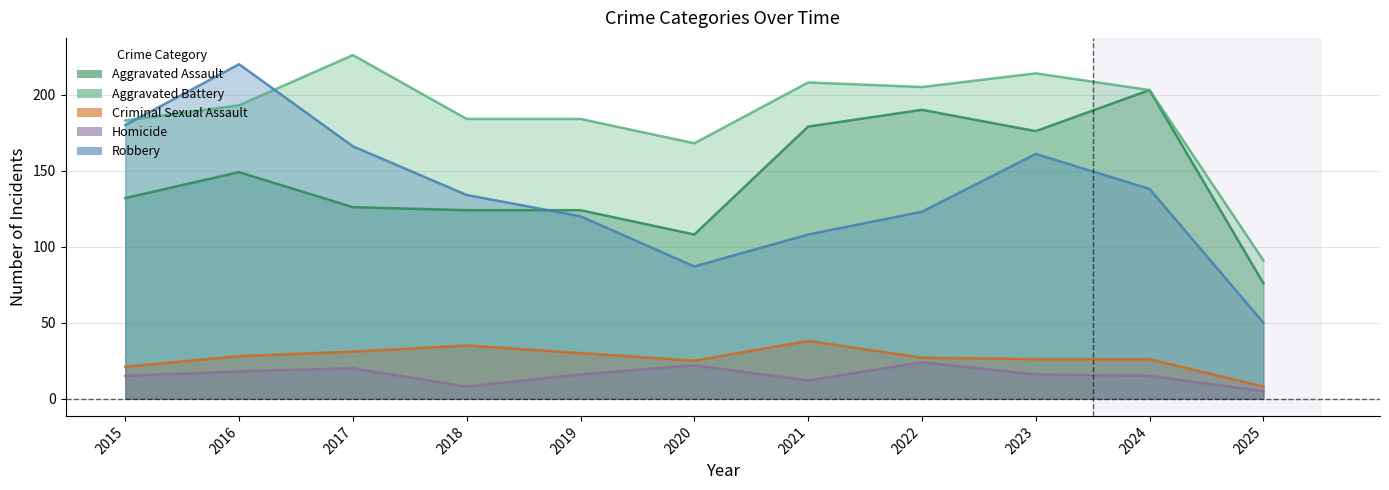

Reading left to right, extract all data points from this chart.

Aggravated Assault: 2015=132	2016=149	2017=126	2018=124	2019=124	2020=108	2021=179	2022=190	2023=176	2024=203	2025=76
Aggravated Battery: 2015=183	2016=193	2017=226	2018=184	2019=184	2020=168	2021=208	2022=205	2023=214	2024=203	2025=91
Criminal Sexual Assault: 2015=21	2016=28	2017=31	2018=35	2019=30	2020=25	2021=38	2022=27	2023=26	2024=26	2025=8
Homicide: 2015=15	2016=18	2017=20	2018=8	2019=16	2020=22	2021=12	2022=24	2023=16	2024=15	2025=5
Robbery: 2015=180	2016=220	2017=166	2018=134	2019=120	2020=87	2021=108	2022=123	2023=161	2024=138	2025=50